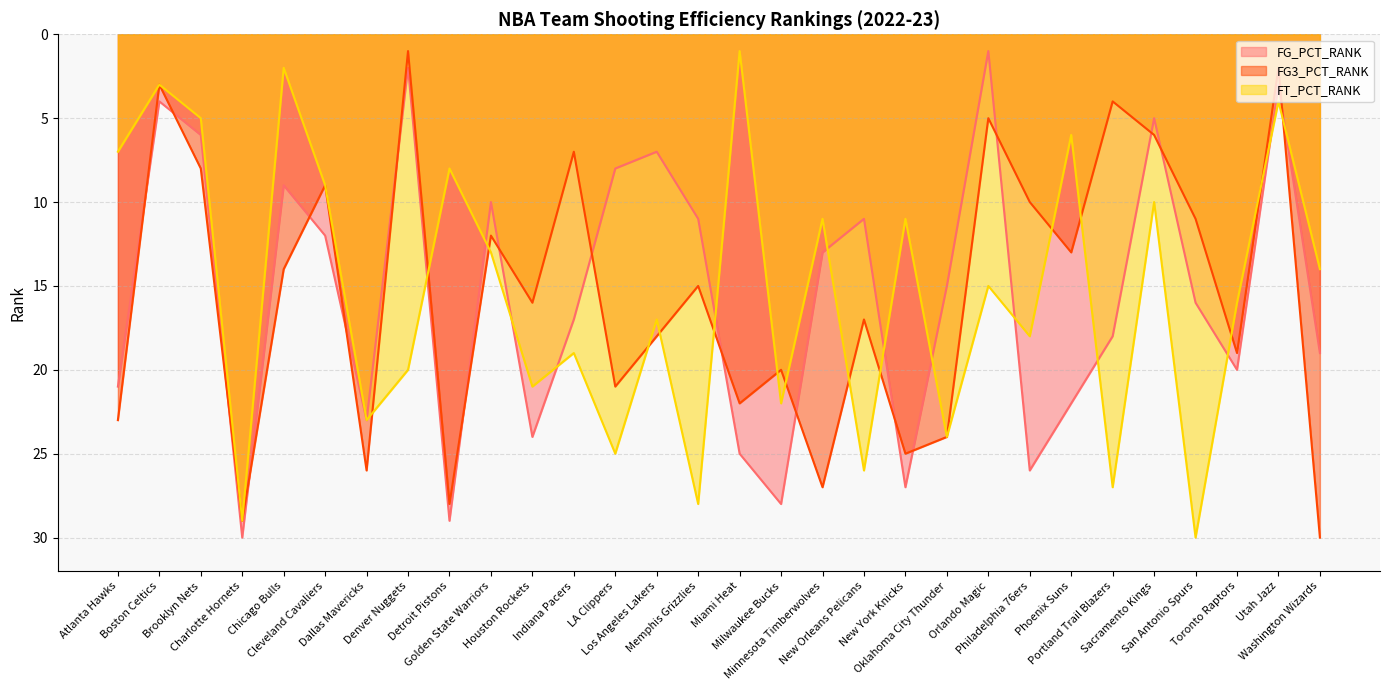

What is the value of the FT_PCT_RANK point at the 7th from the left?

23